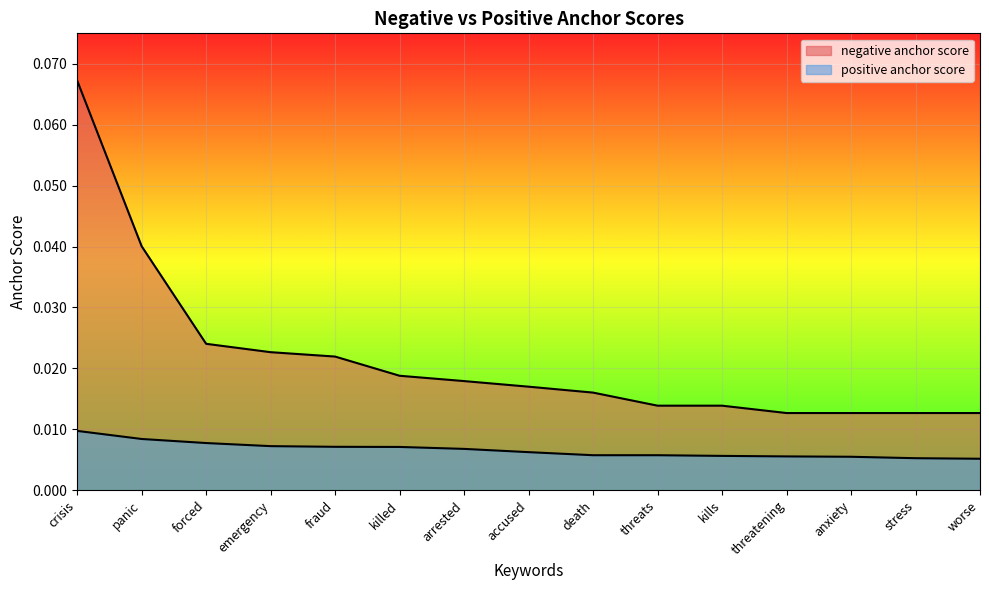

List the series in order of their peak value, lowest first.

positive anchor score, negative anchor score